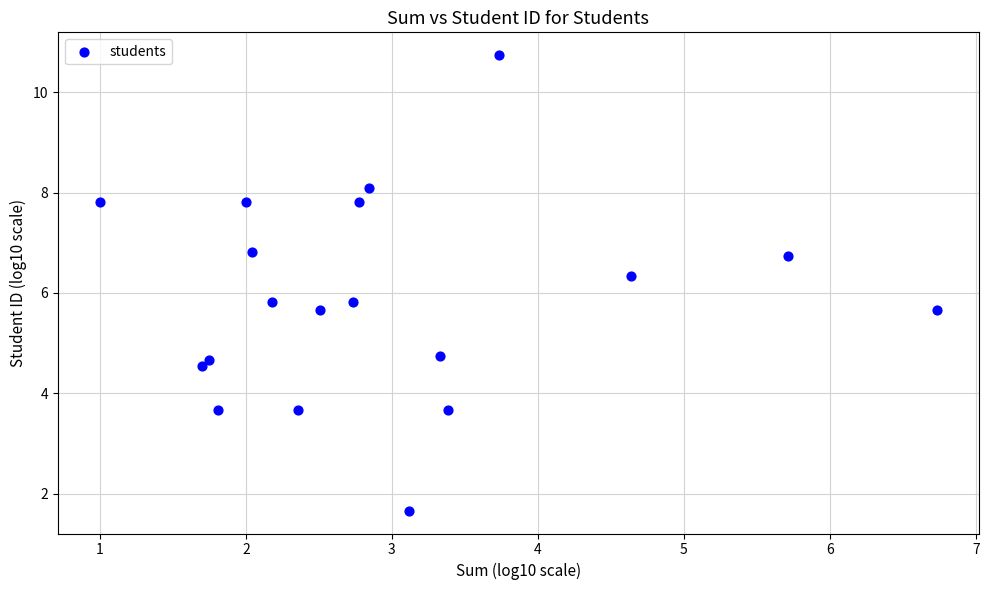

What is the range of Y values (max minus min)?

9.1